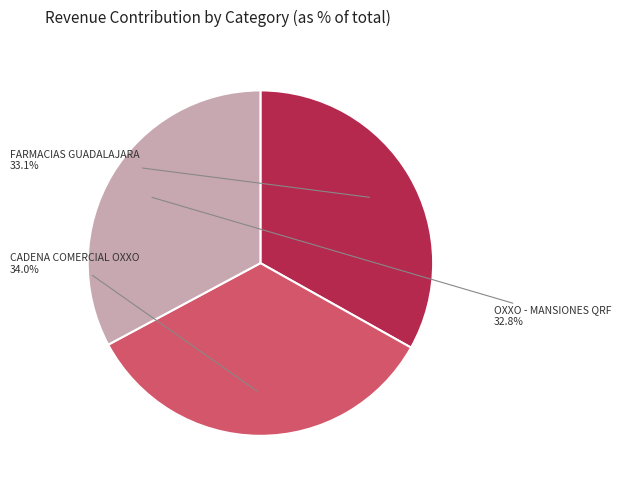

To the nearest percent, what percentage of the pie is OXXO - MANSIONES QRF?

33%